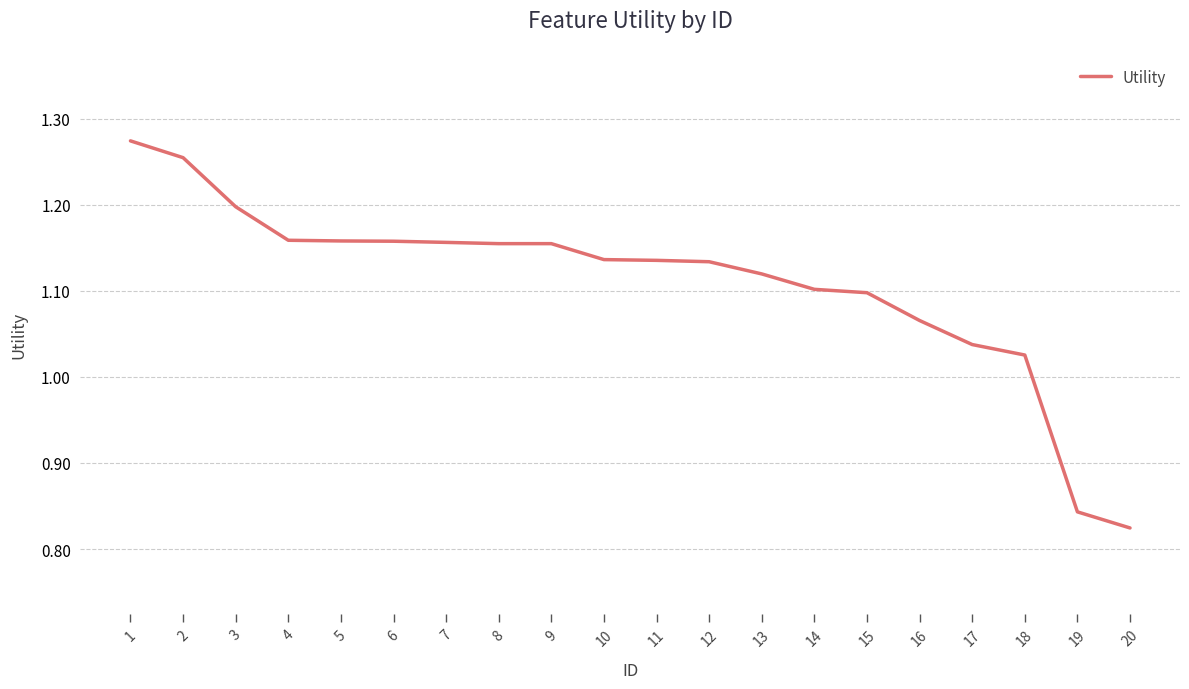

The chart shows a value of 1.2 at 4. True or false?

True